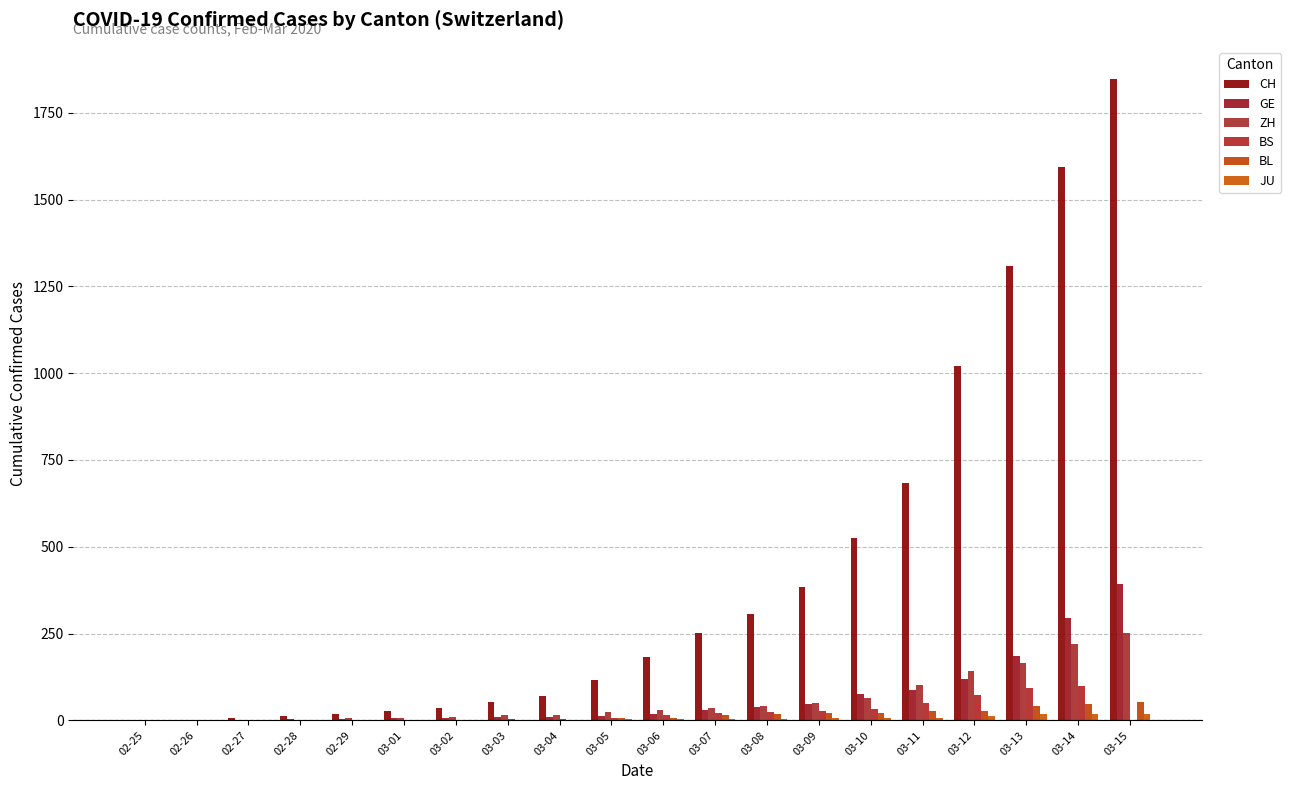

What is the total value across all series at 02-29?

34